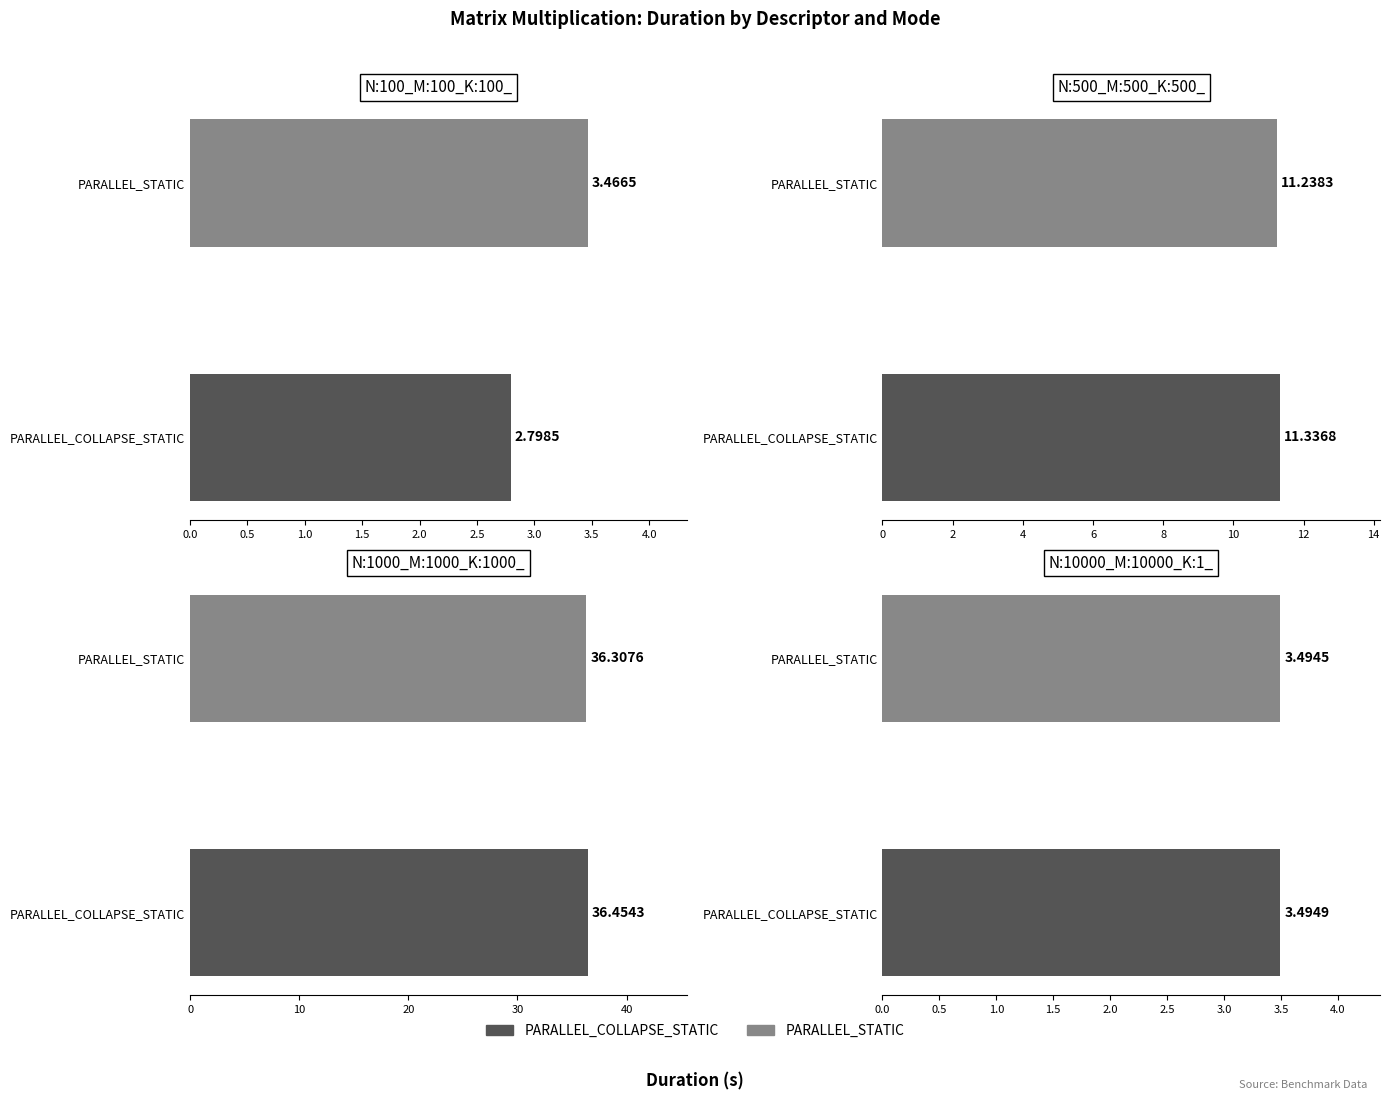

What is the total value across all series at N:500_M:500_K:500_?

22.6